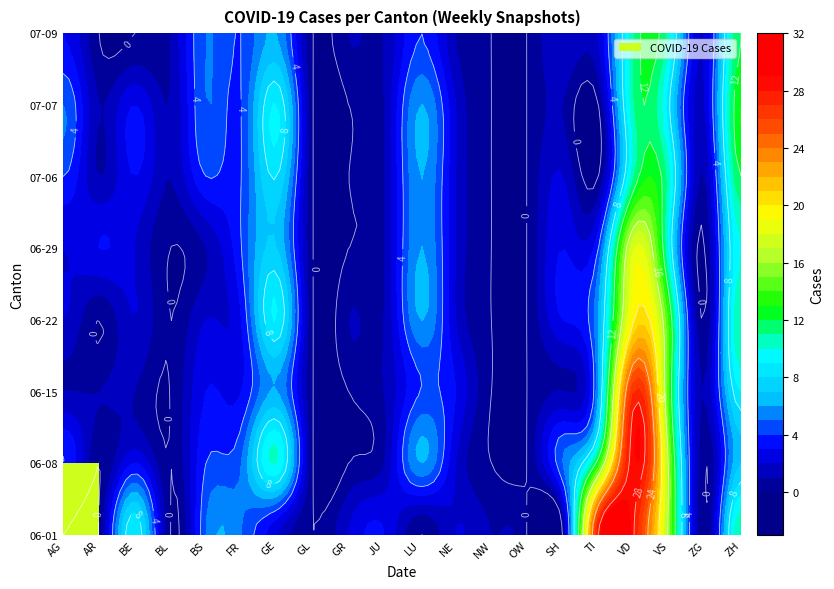

How many data points in 2020-07-09 are above 1?

11